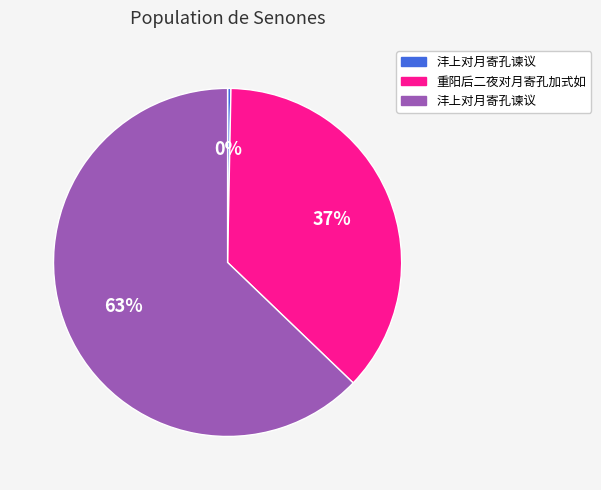

To the nearest percent, what is the average slice percentage?

33%